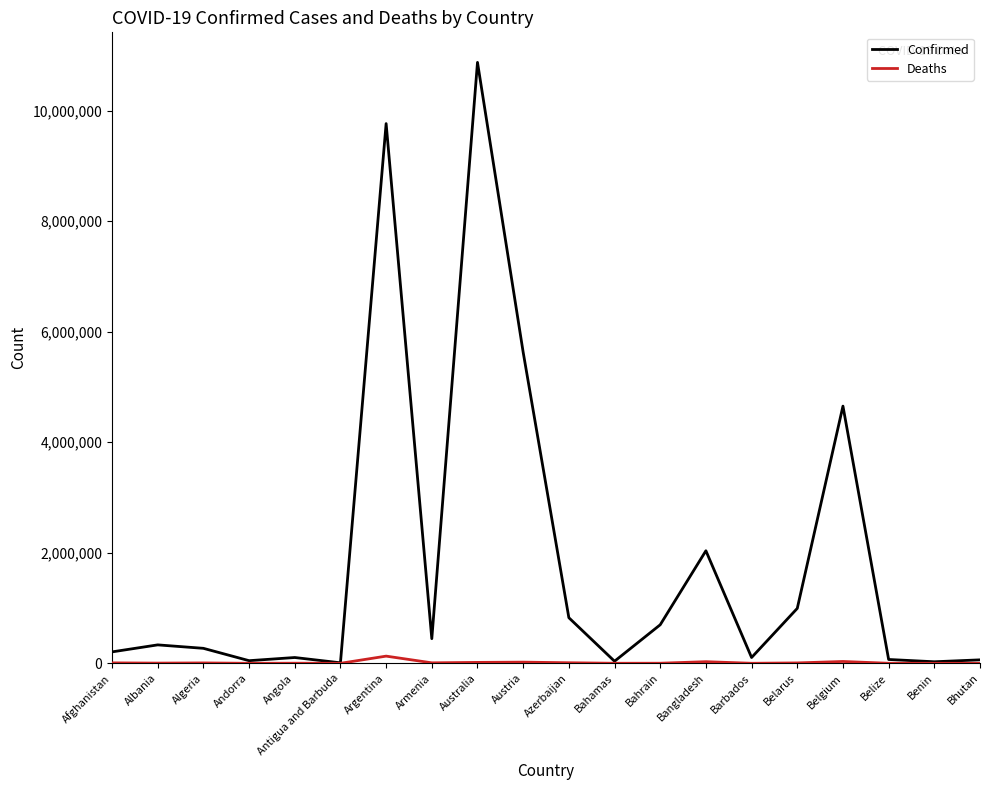

Where is Confirmed nearest to the value 5442036?

Austria